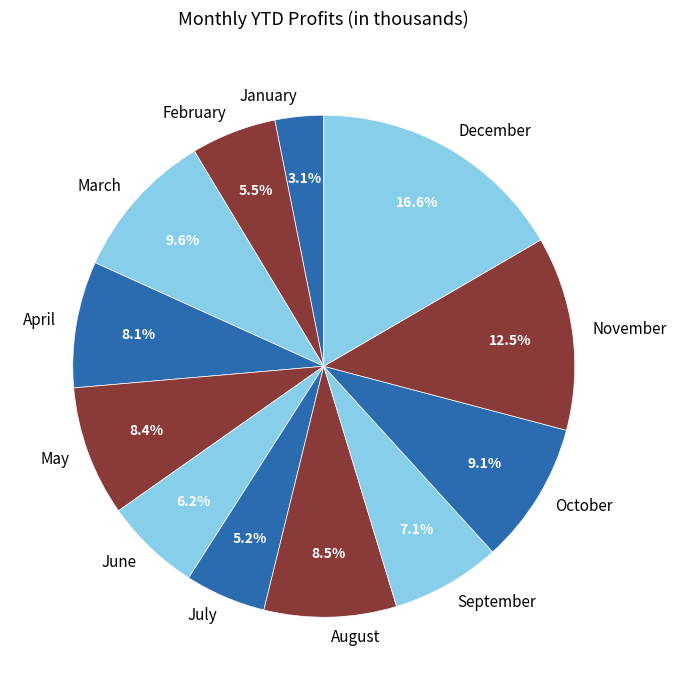

Combined, do October and June account for over 50%?

No